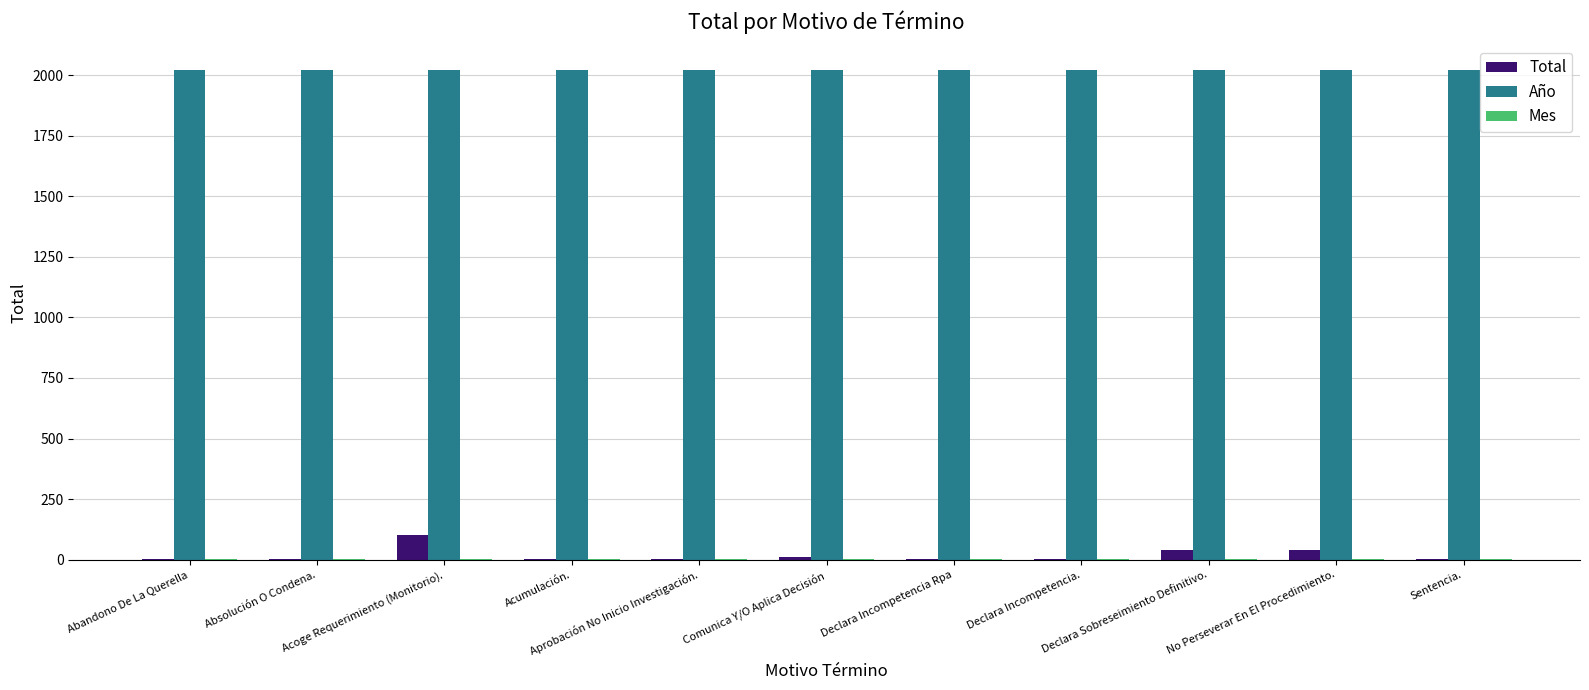

What is the maximum value shown in the chart?

2021